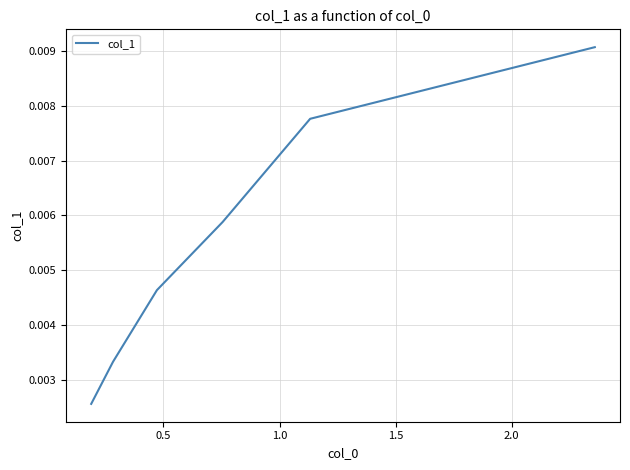

Count the values in the range 0 to 1.

6